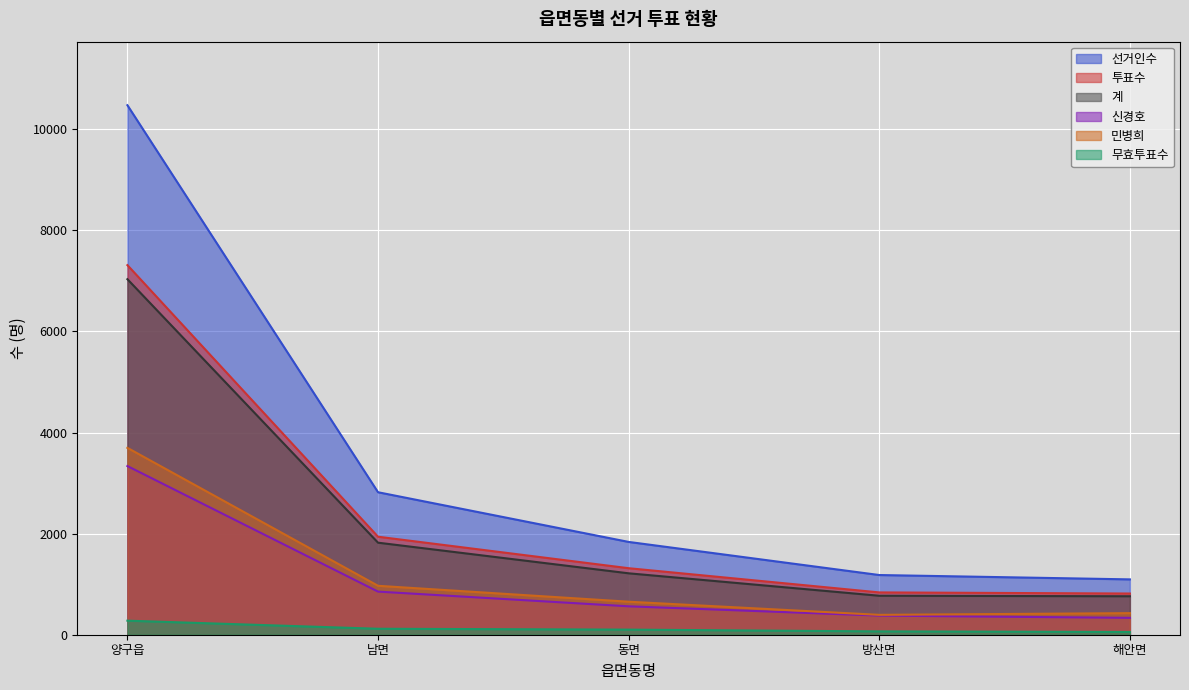

List the series in order of their peak value, highest first.

선거인수, 투표수, 계, 민병희, 신경호, 무효투표수